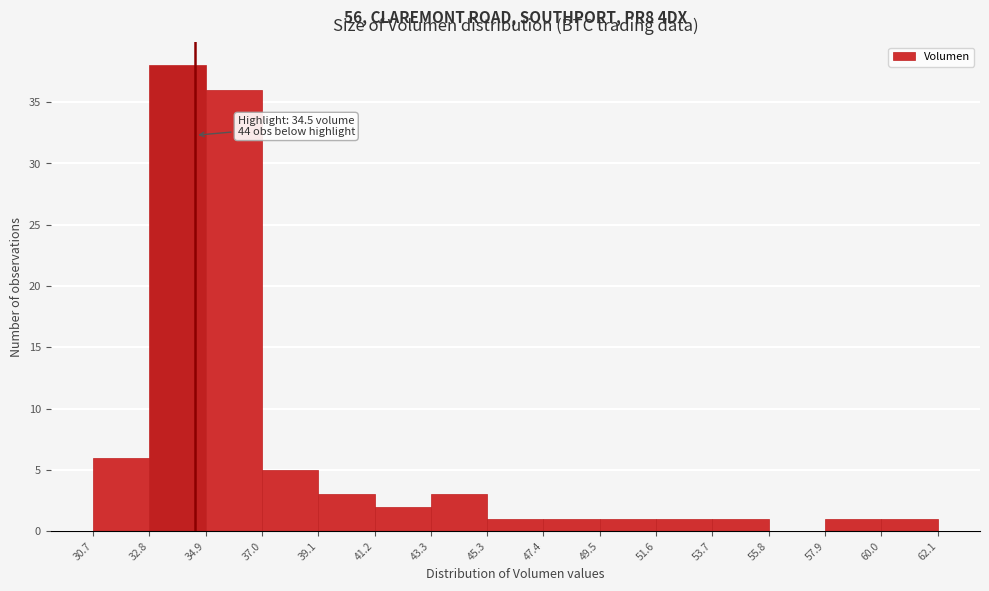

Which range on the x-axis has the tallest bar?

32.8 to 34.9